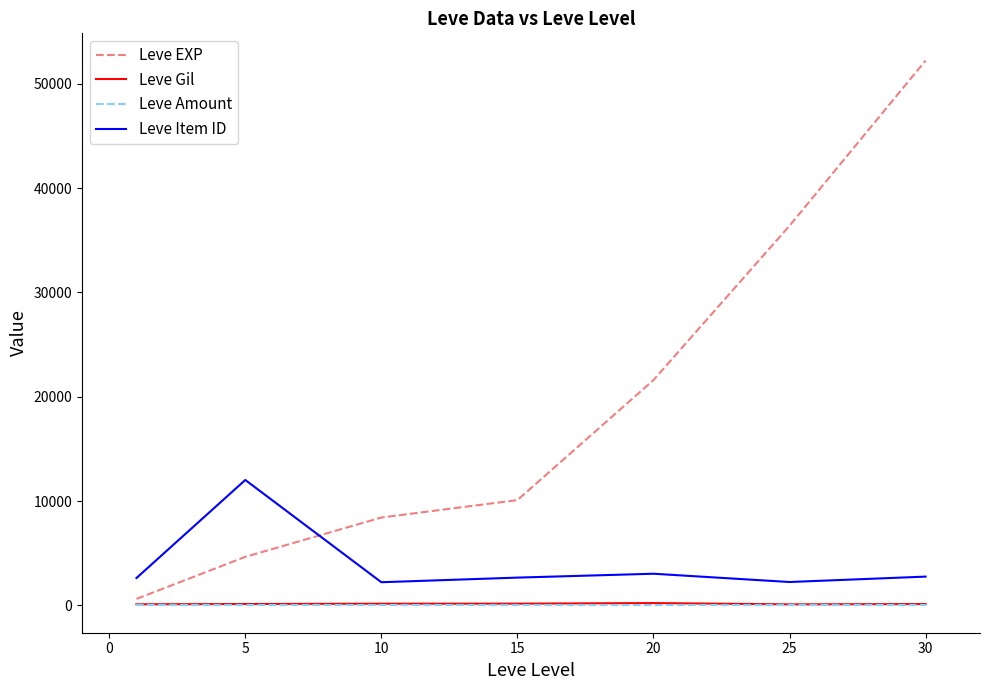

What is the average value of the Leve EXP series?

19147